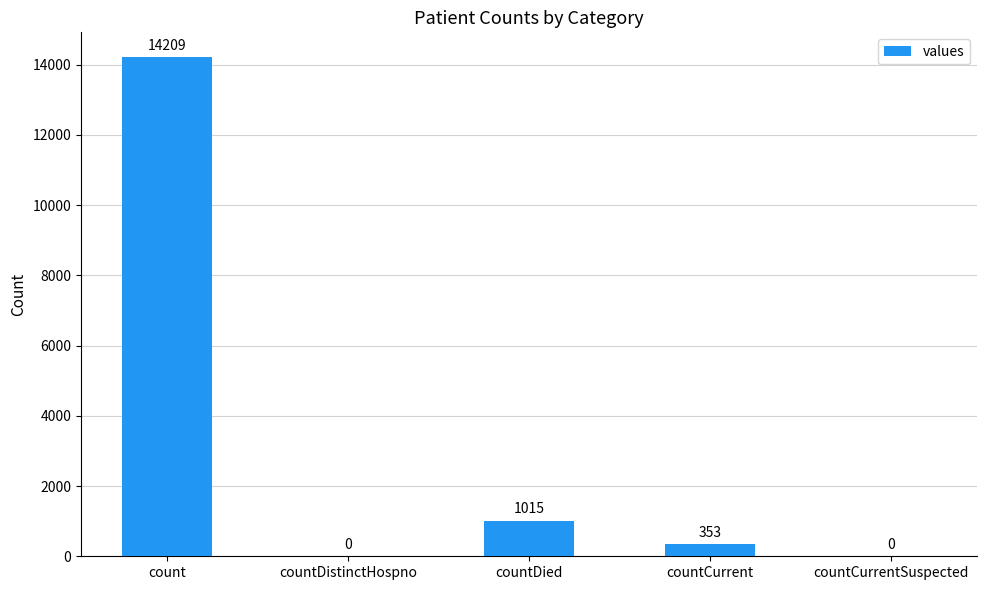

At which label does the data first exceed 353?

count